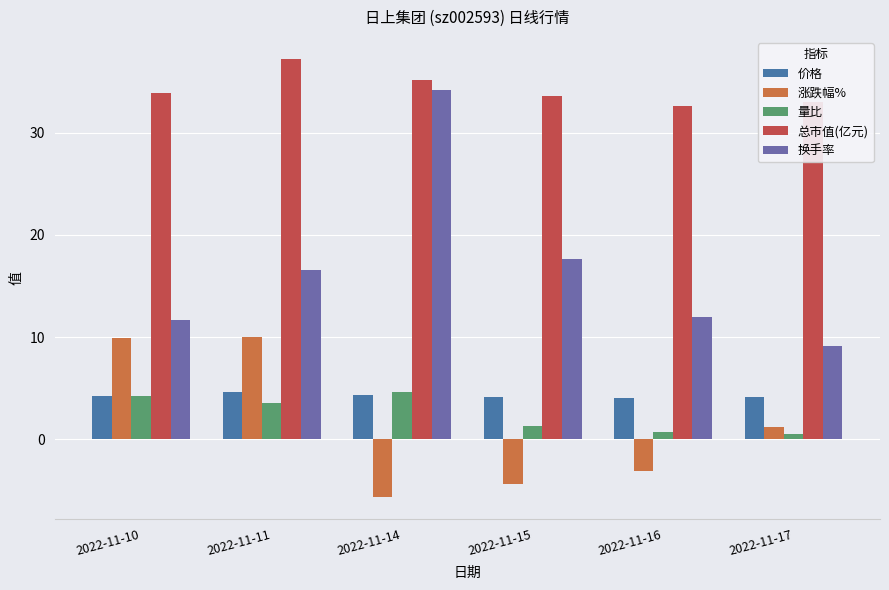

Is the value of 量比 at 2022-11-10 greater than the value of 涨跌幅% at 2022-11-10?

No